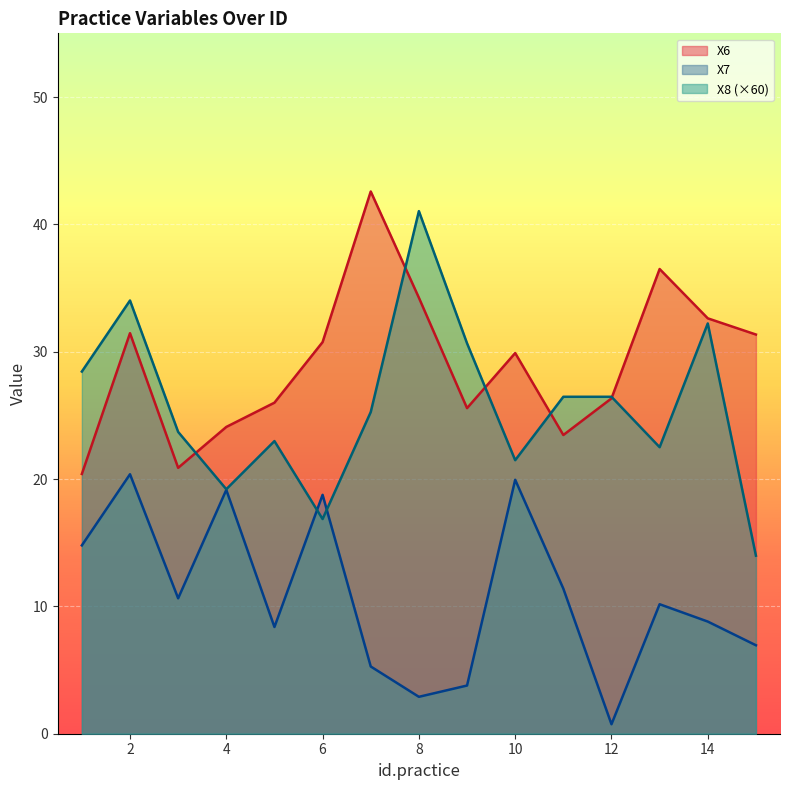

Which category has the highest value across all series?

7